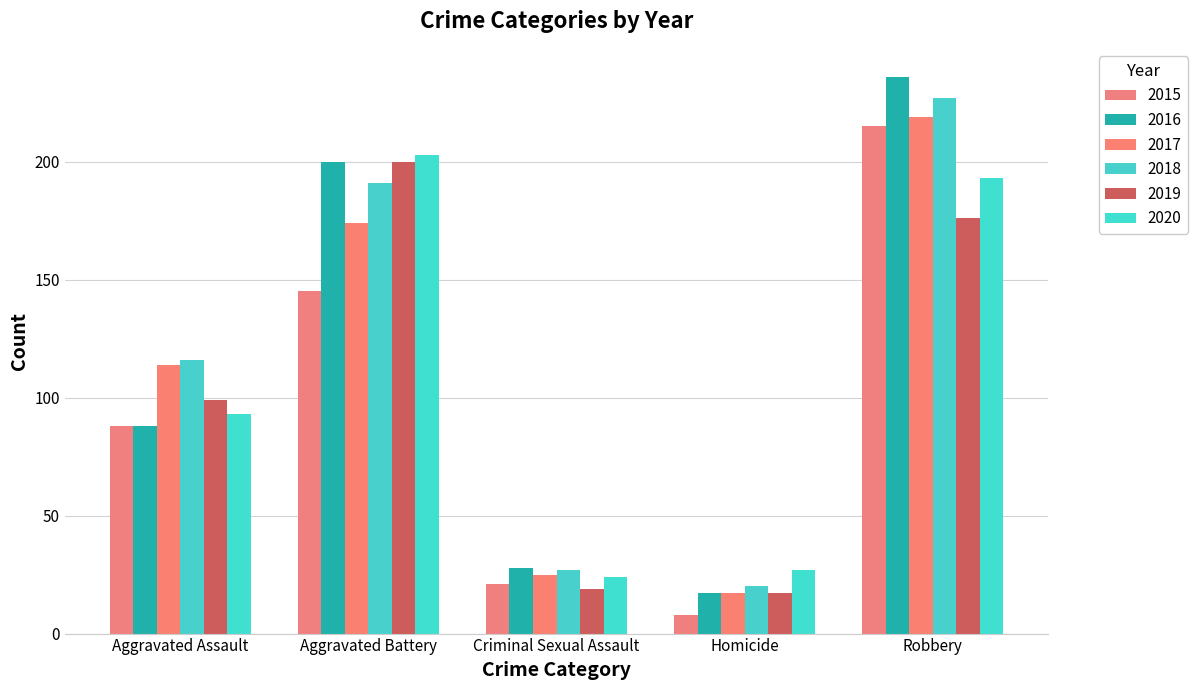

Are the bars grouped side by side (vs. stacked)?

Yes